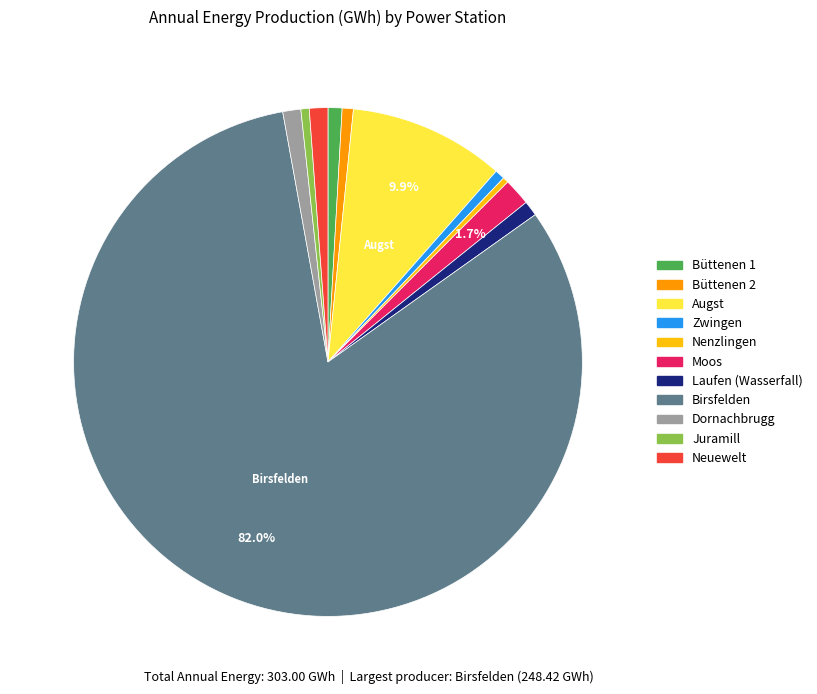

What portion of the pie excludes Birsfelden?

18.0%